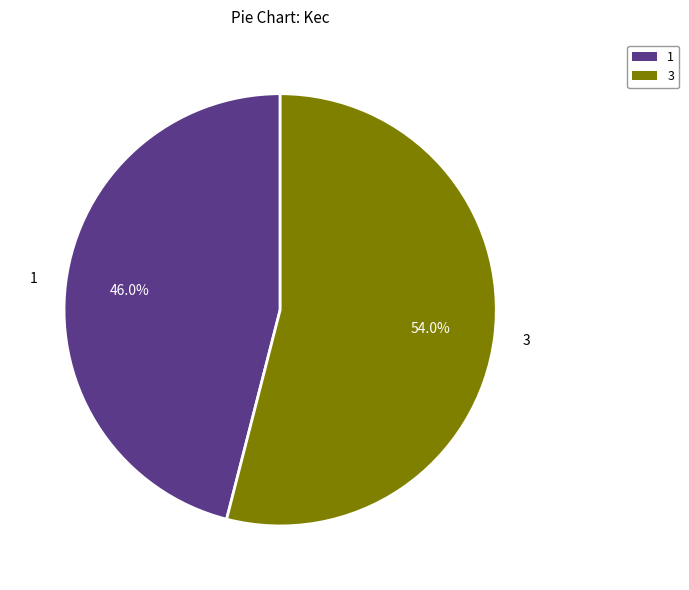

Is there a majority slice in this chart?

Yes